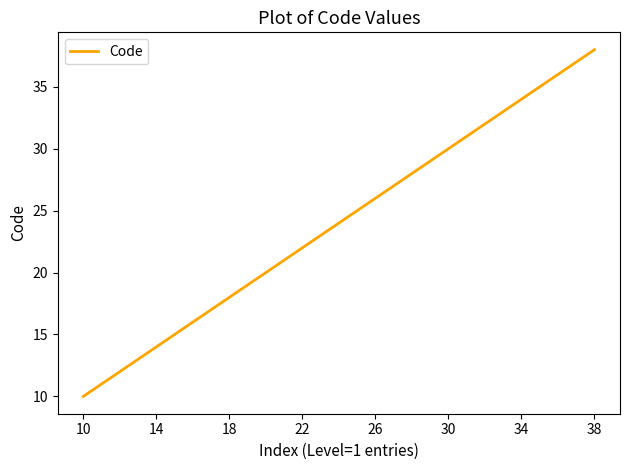

What is the greatest value displayed?

38